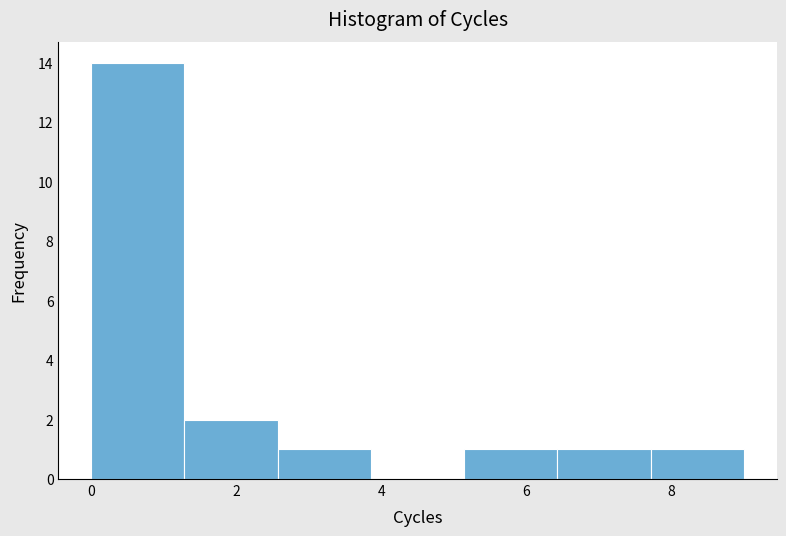

How tall is the bar that spans 2.6 to 3.8 on the x-axis? Neither the bar edges nor the heights are printed on the chart, so give them approximately, as read against the axes.

1